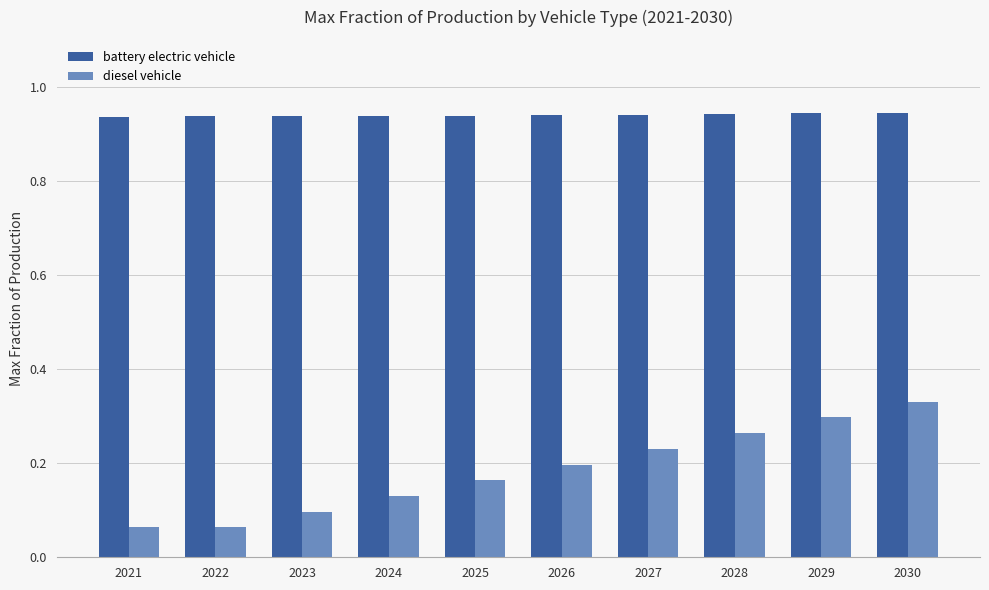

Rank the series by their maximum value, from highest to lowest.

battery electric vehicle, diesel vehicle